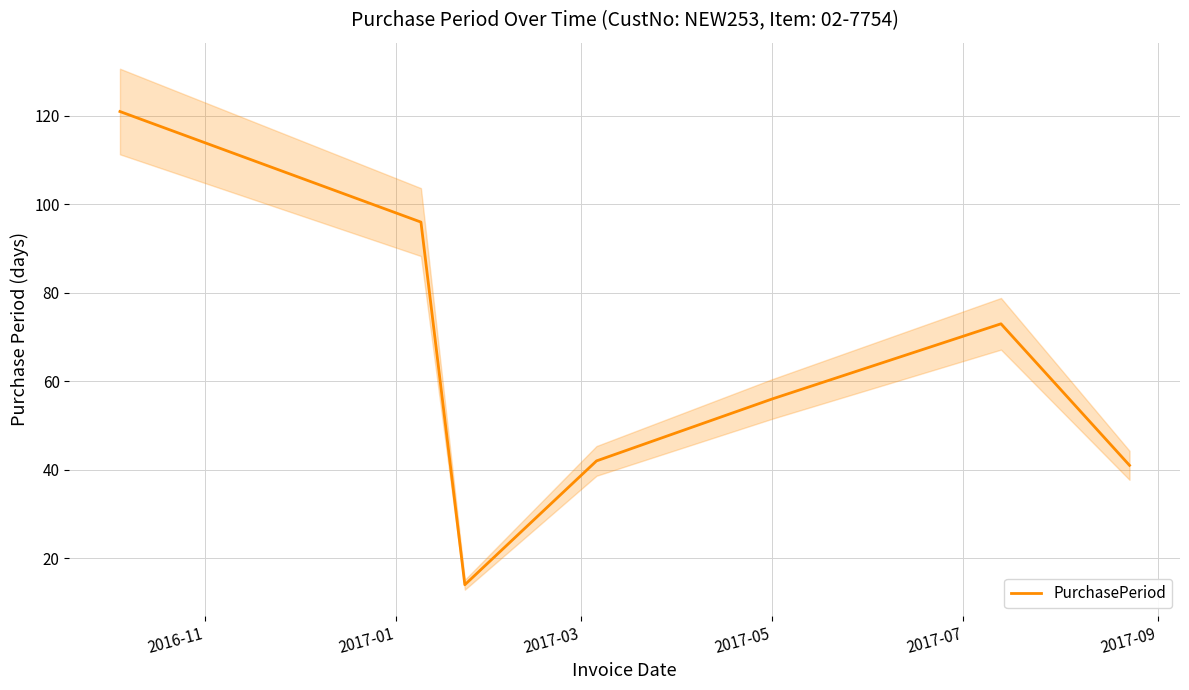

What is the maximum value for PurchasePeriod?

121